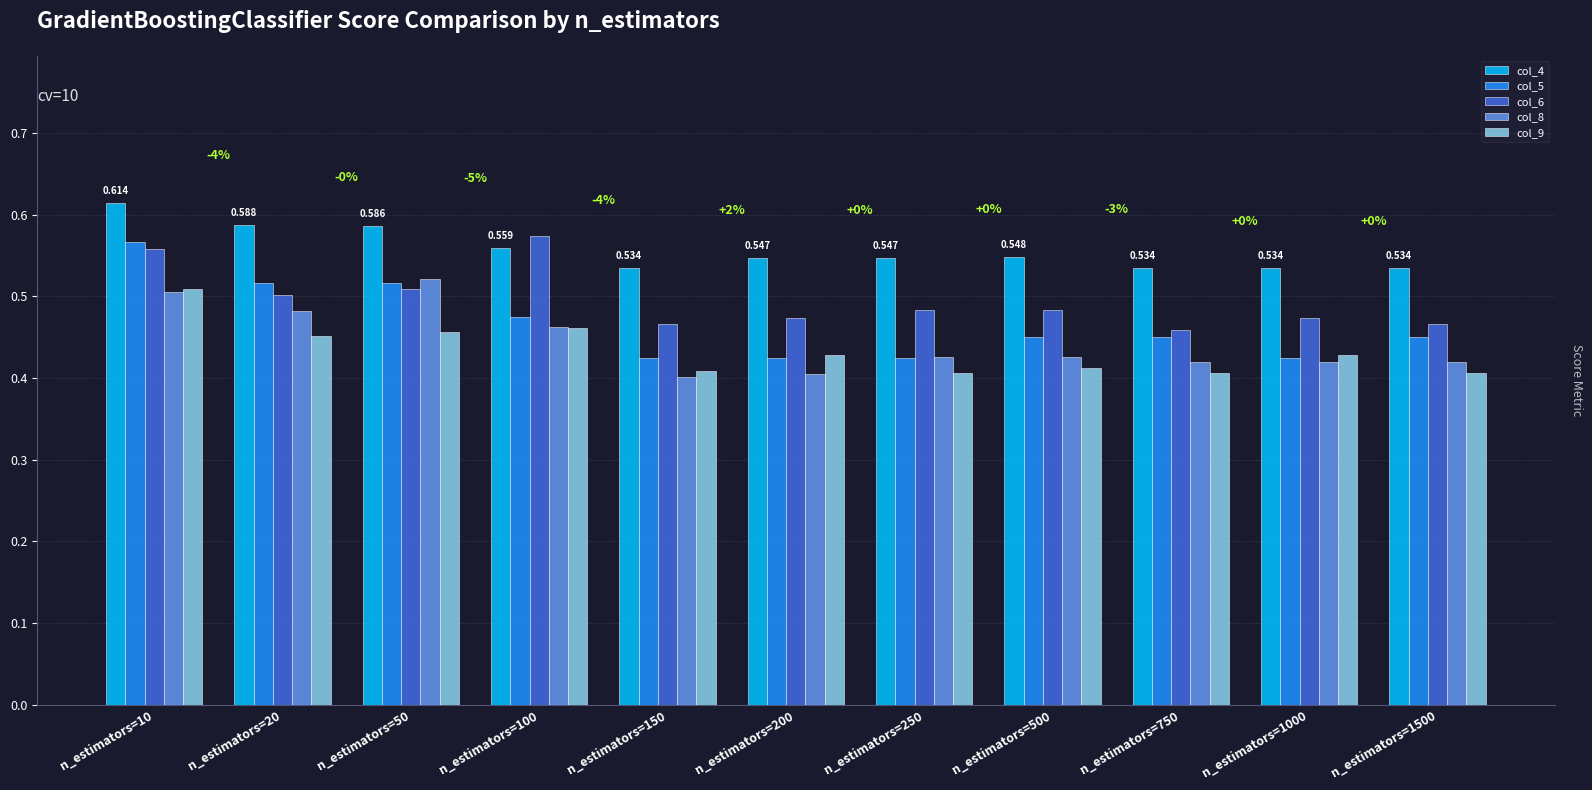

What is the sum of the col_4 values at n_estimators=20 and n_estimators=10?

1.2